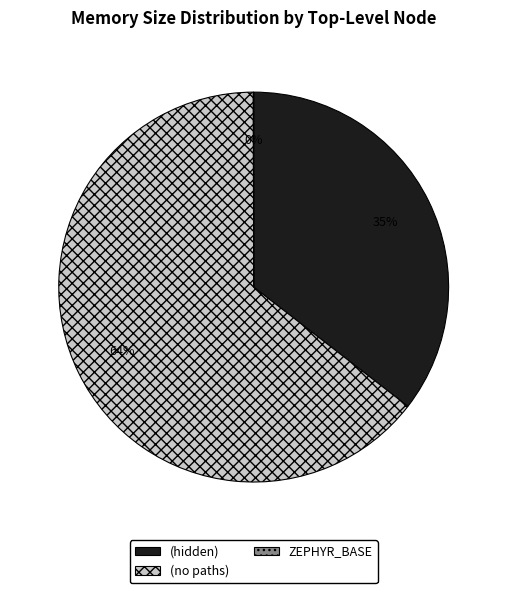

Is there a majority slice in this chart?

Yes